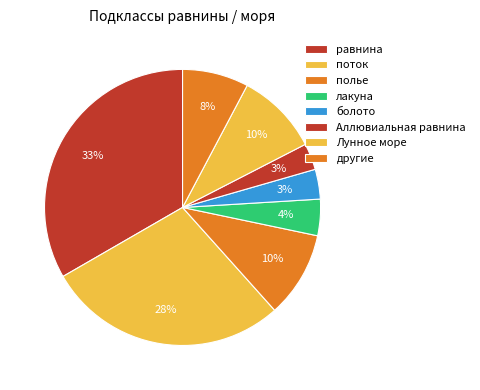

Which slice is the largest?

равнина